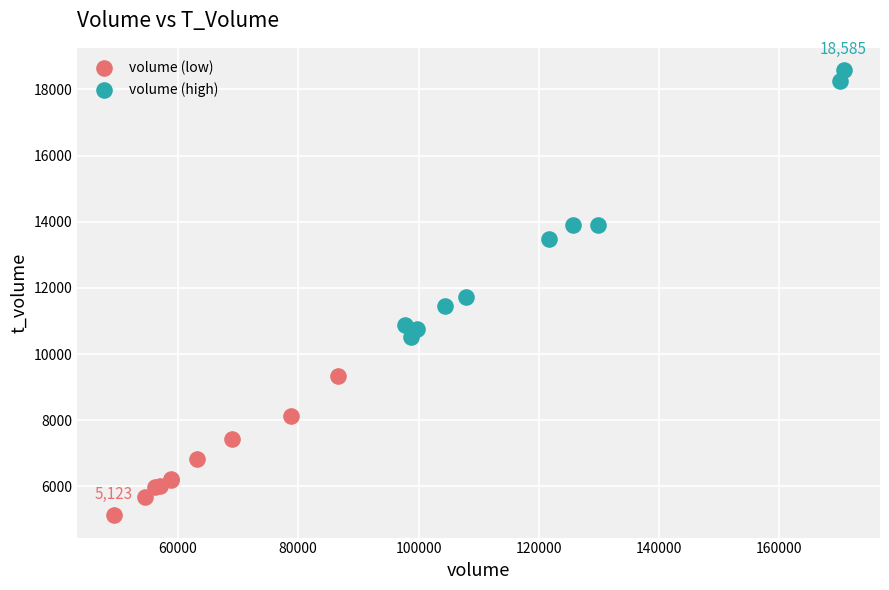

Which series reaches the maximum Y coordinate?

volume (high)